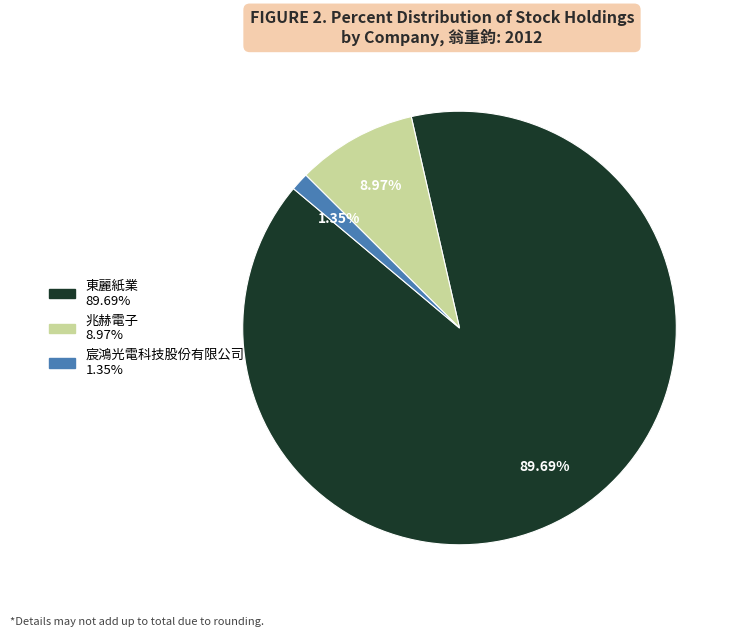

Which slice is the smallest?

宸鴻光電科技股份有限公司